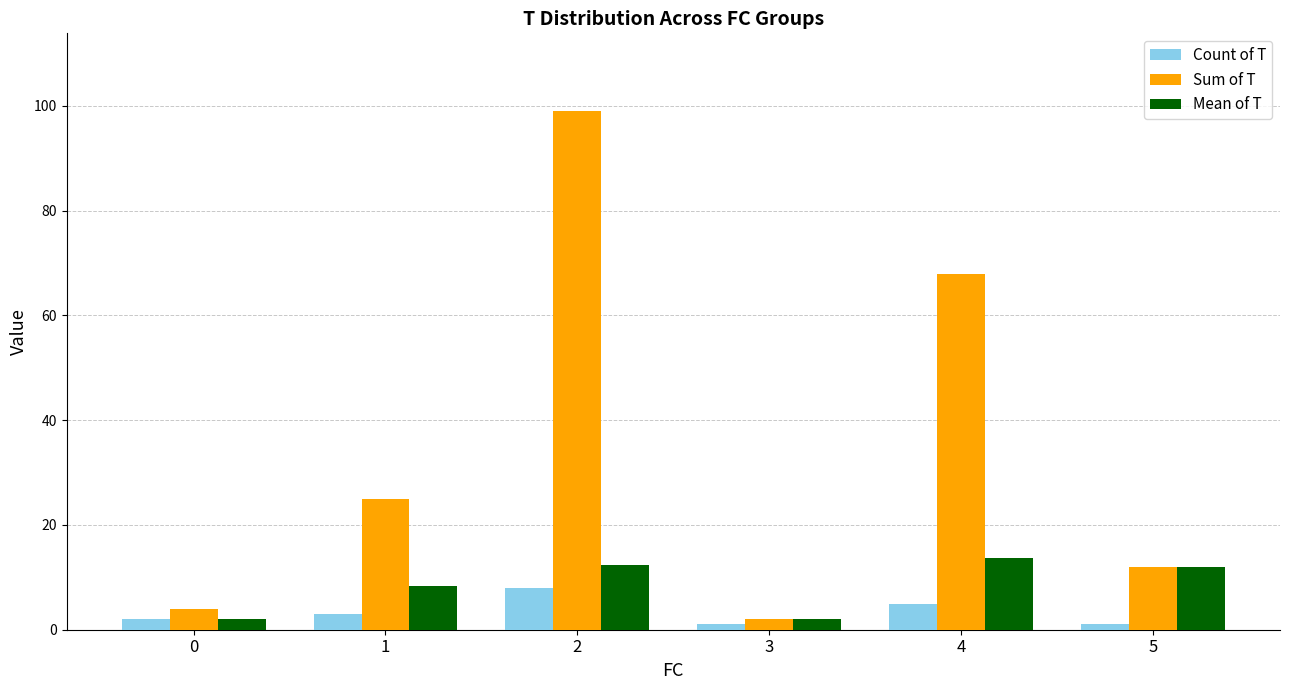

True or false: Mean of T has a value of 2.0 at 0.

True